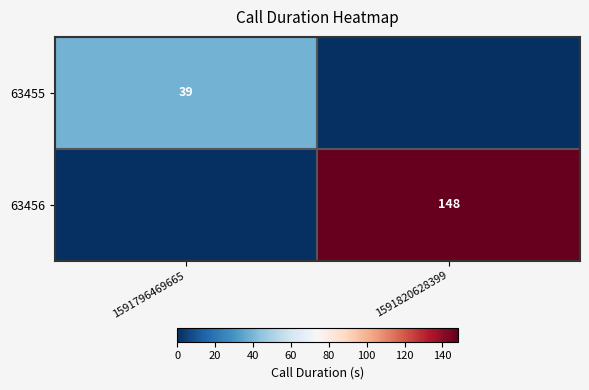

The 63456 series shows 30 at 1591820628399. True or false?

False